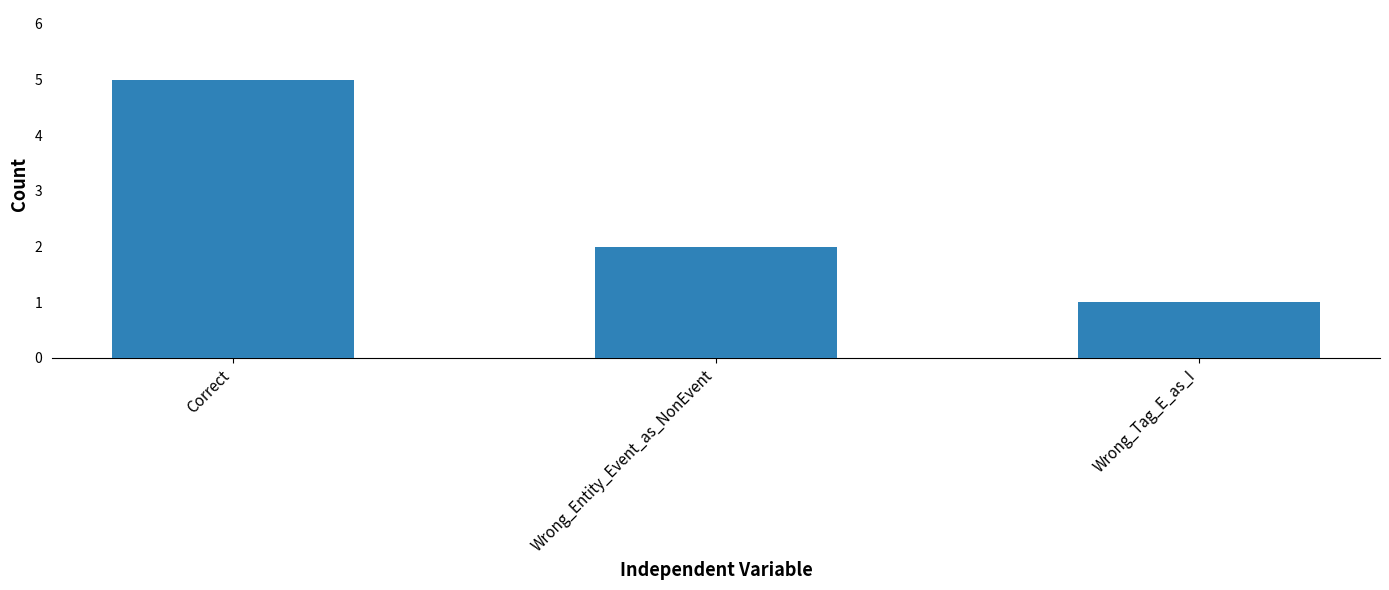

Reading right to left, what are all the values shown in this chart?

1	2	5